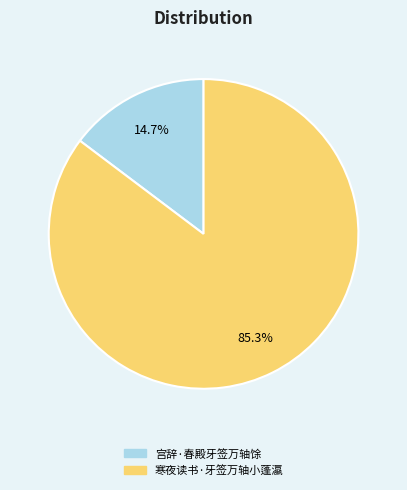

Which category accounts for the majority?

寒夜读书·牙签万轴小蓬瀛